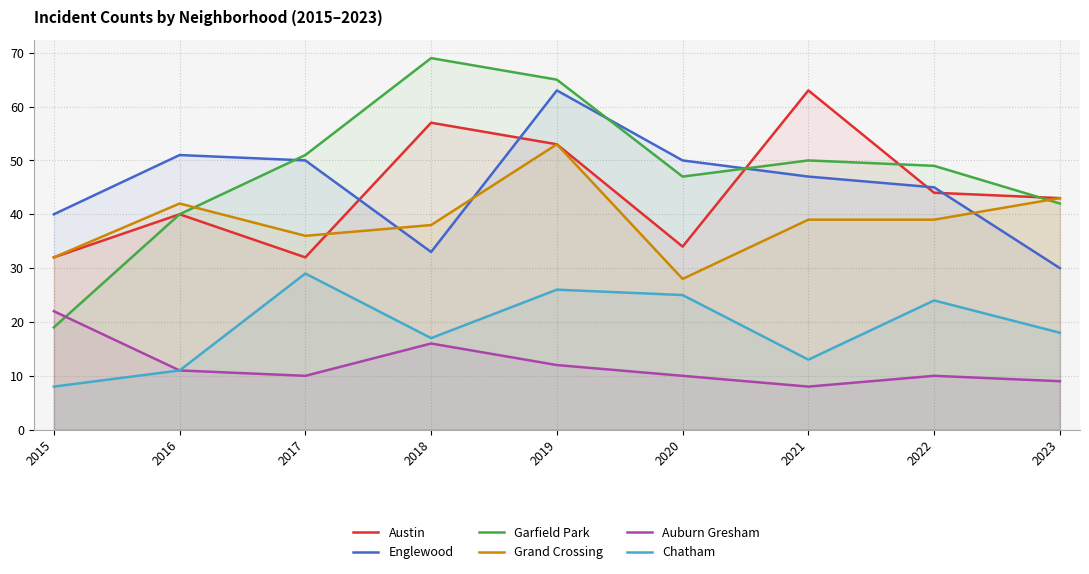

True or false: Austin has more than 1 points higher than both neighbors.

True